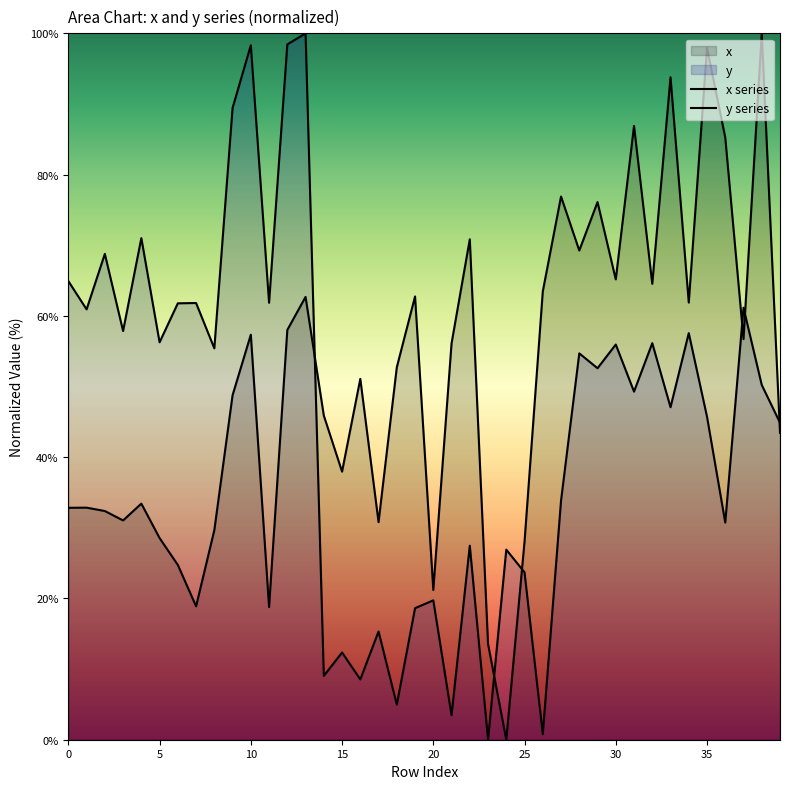

How many lines are shown in the chart?

2